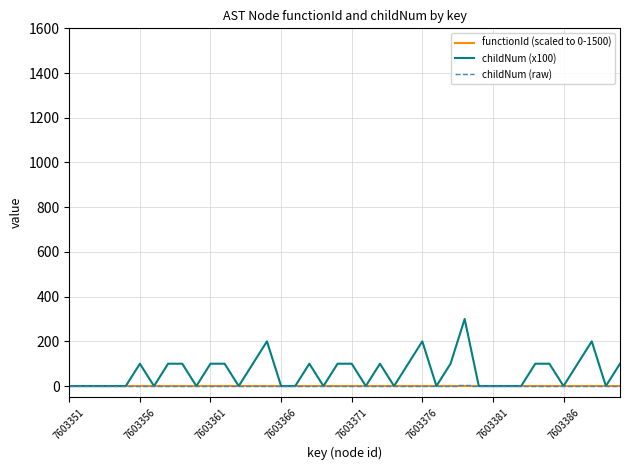

At how many categories does at least one series exceed 185?

4